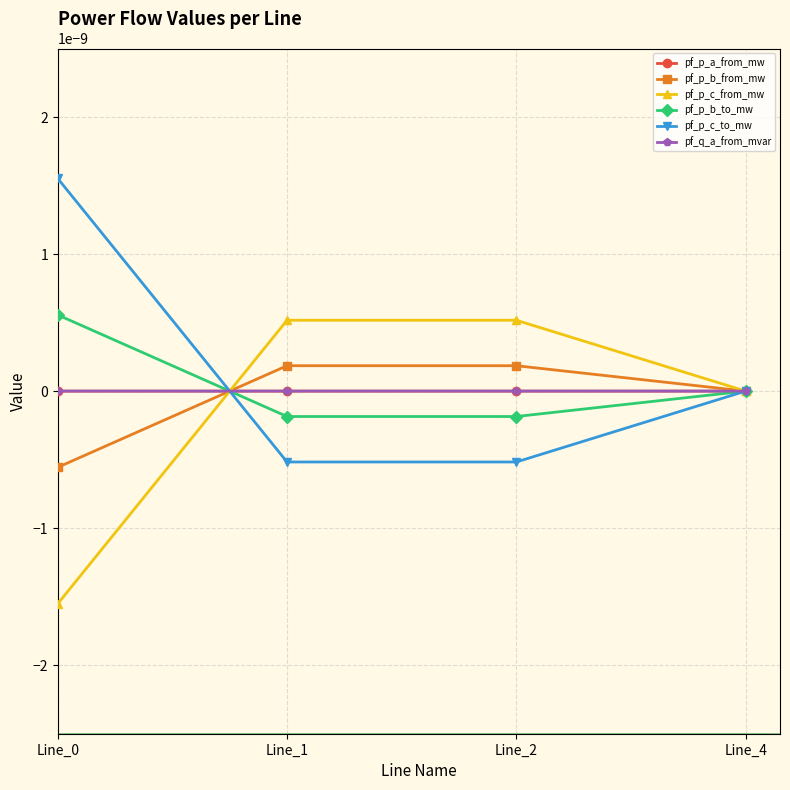

The pf_q_a_from_mvar series shows -0.0 at Line_0. True or false?

True